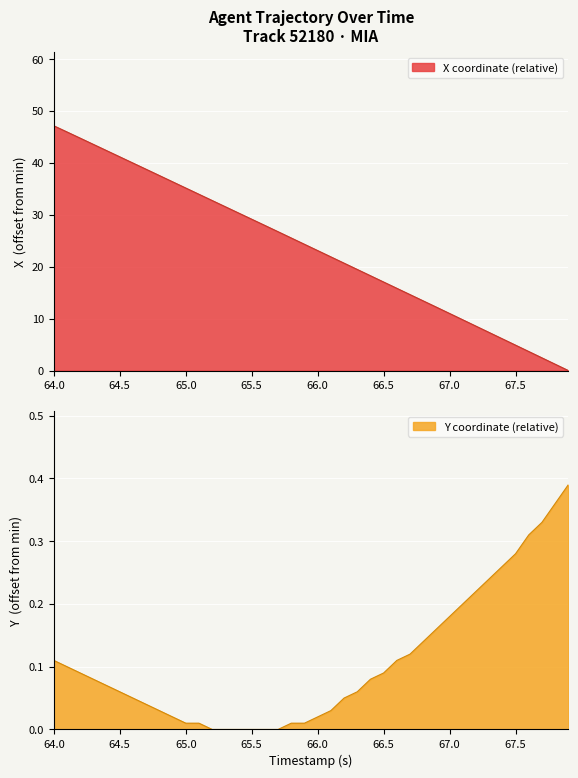

What is the maximum value for X coordinate (relative)?

47.2